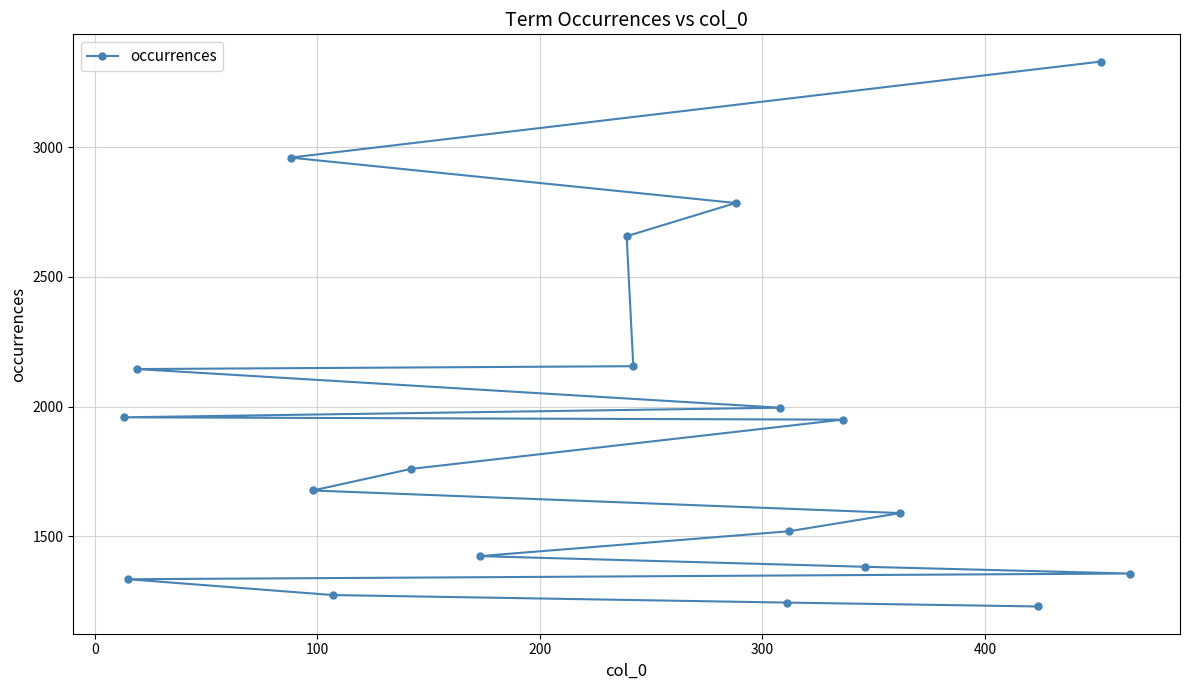

How many lines are shown in the chart?

1